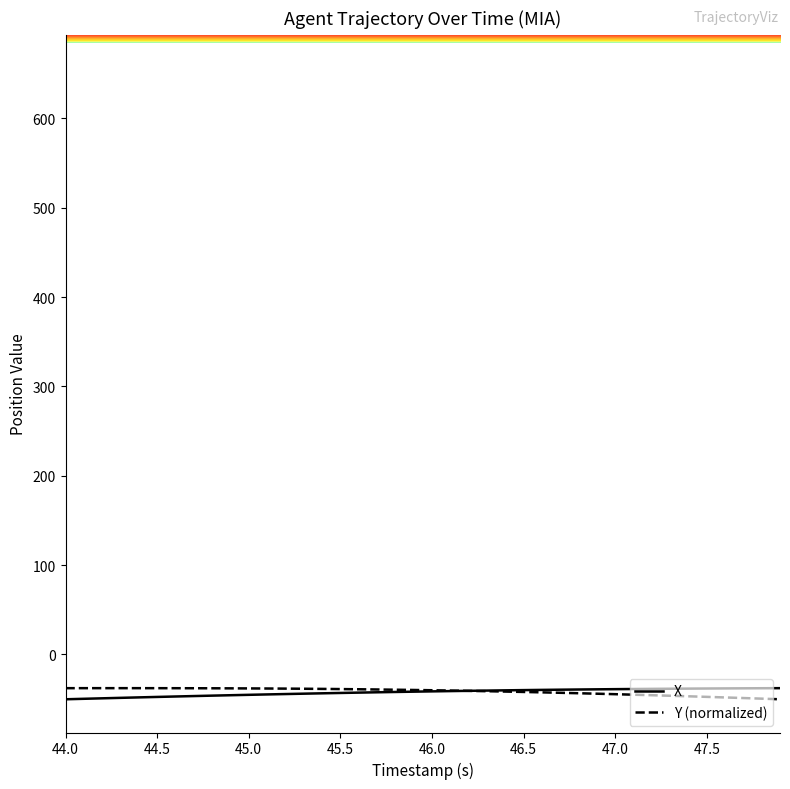

What is the minimum value for Y (normalized)?

-50.1